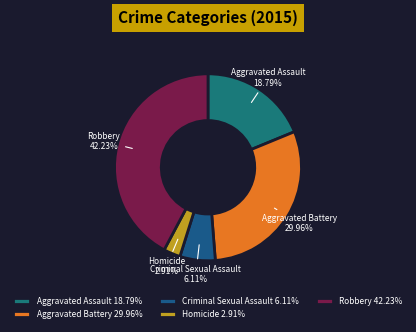

Between Criminal Sexual Assault and Robbery, which is larger?

Robbery